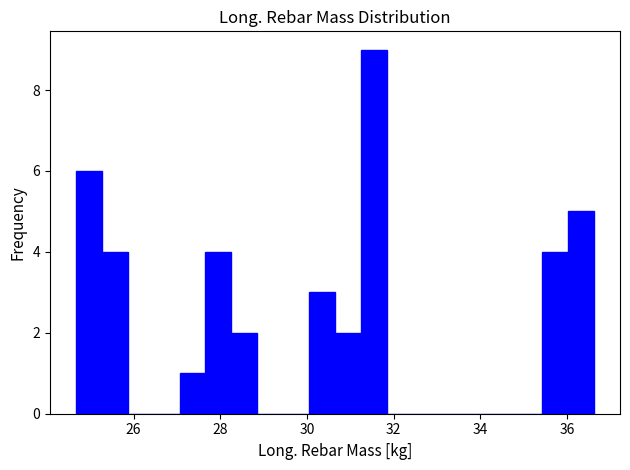

Around what value on the x-axis is the tallest bar? Give the approximate position of its centre, as read against the axis.

31.6